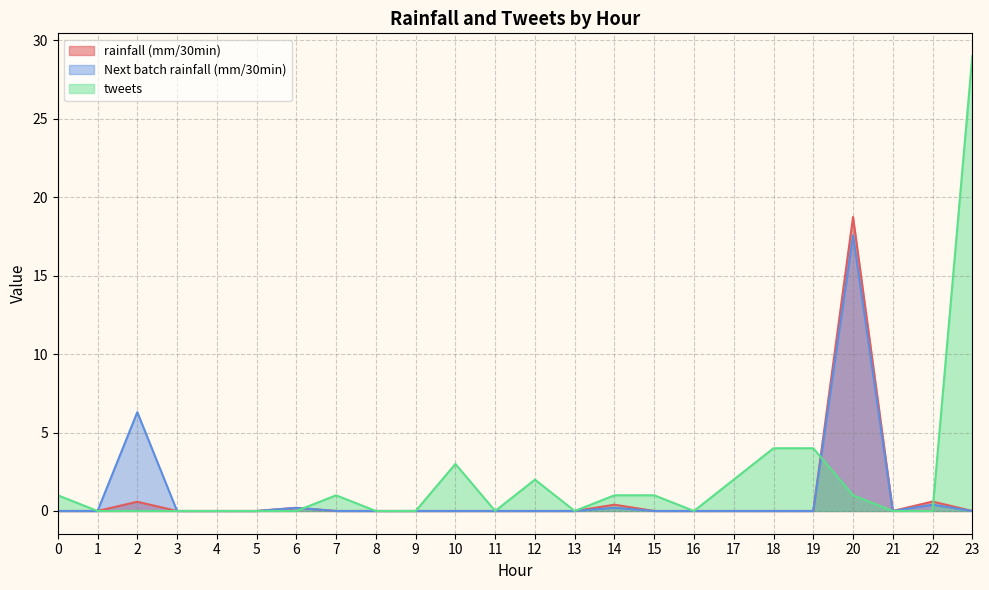

Which series has the largest range (max minus min)?

tweets